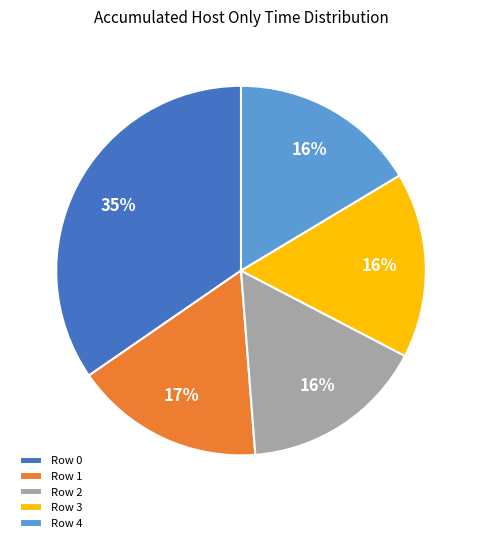

Is Row 4 the majority of the pie?

No